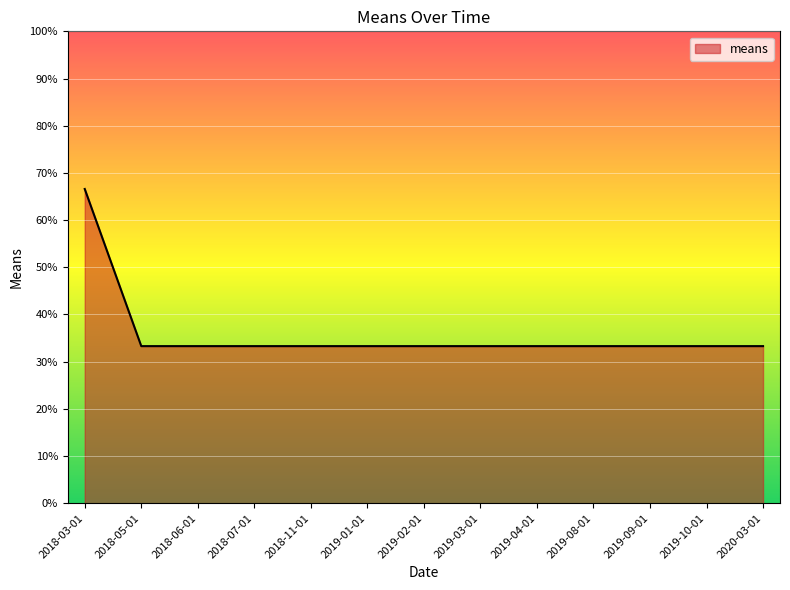

Reading left to right, extract all data points from this chart.

66.6	33.3	33.3	33.3	33.3	33.3	33.3	33.3	33.3	33.3	33.3	33.3	33.3